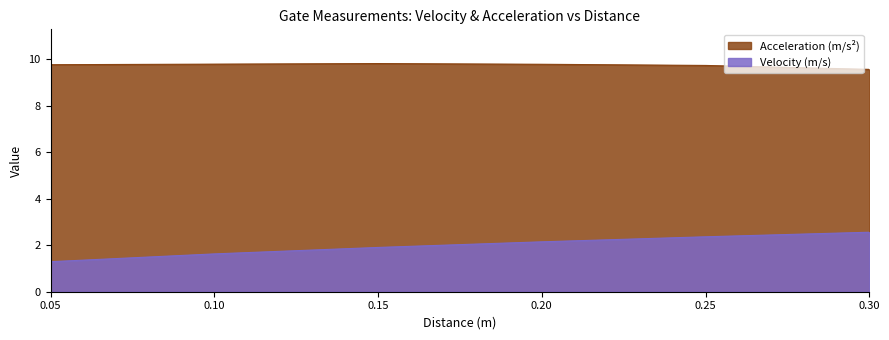

What position from the left is 0.1?

2